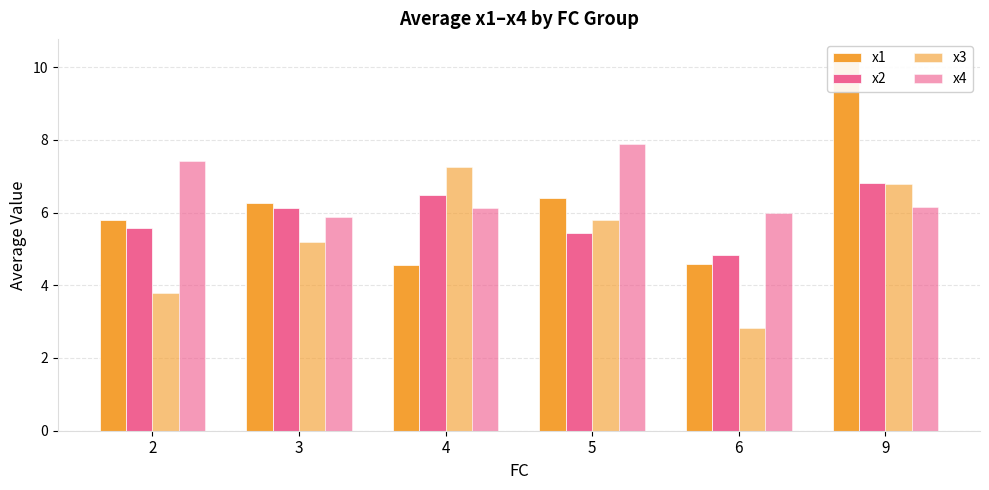

What is the difference between the maximum and minimum values in the x2 series?

2.0